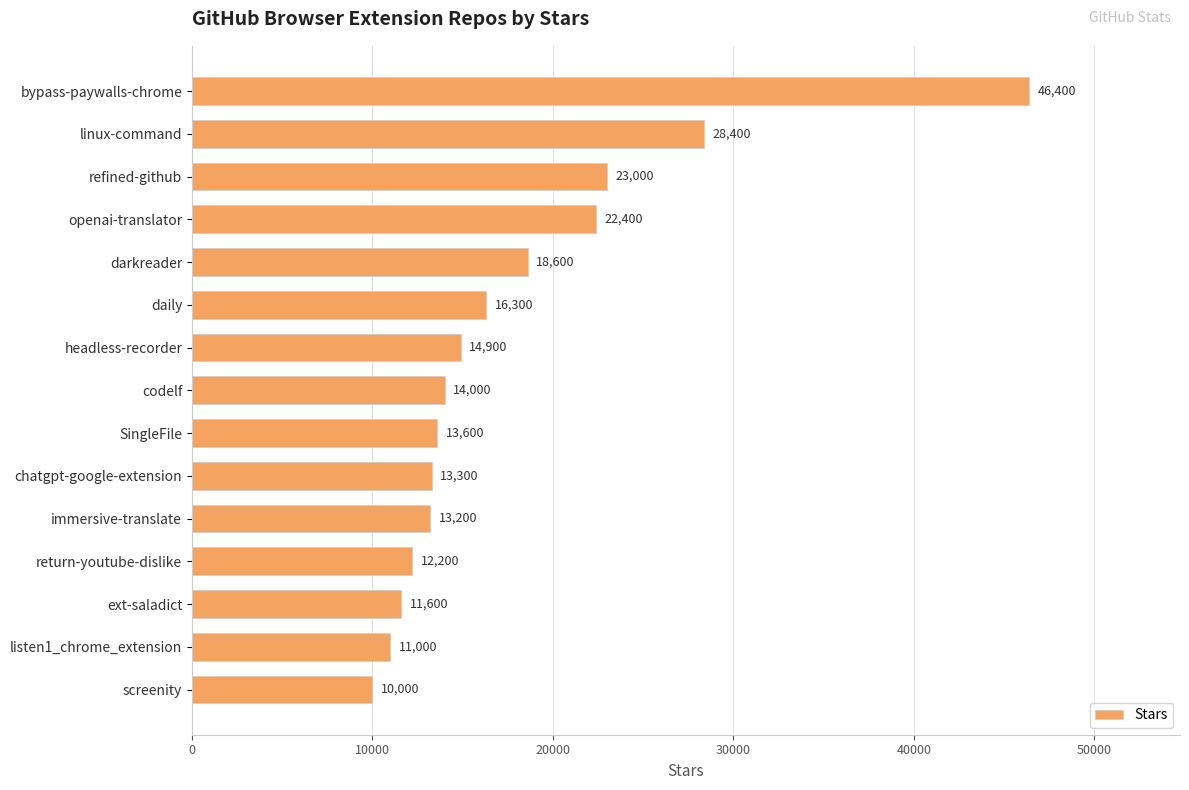

What is the greatest value displayed?

46400